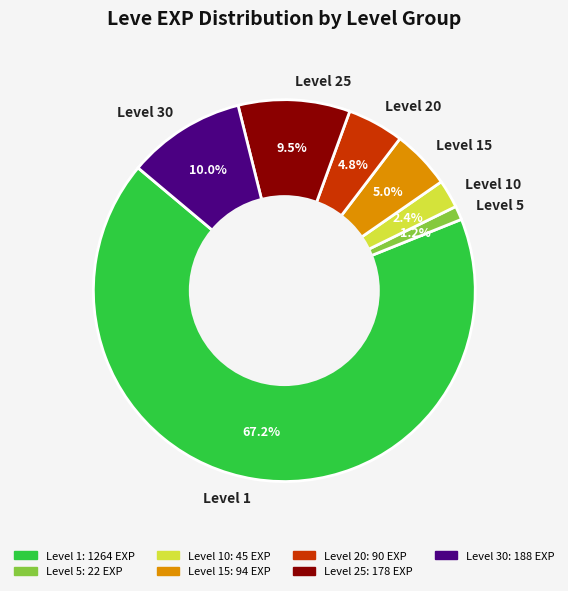

Combined, what portion of the pie is Level 10 and Level 20?

7.2%